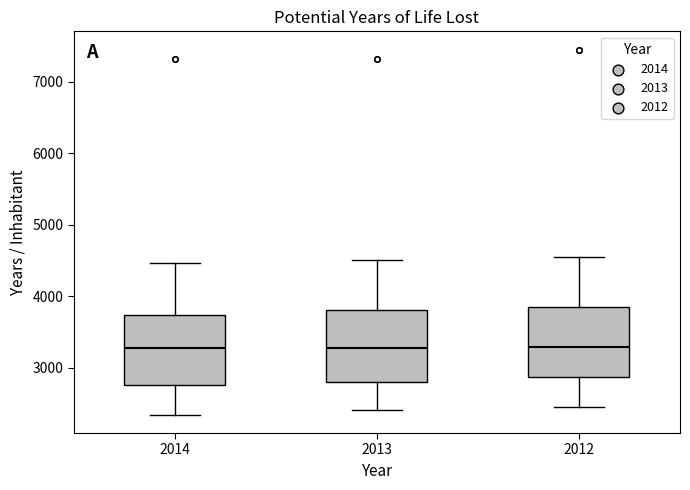

Reading left to right, transcribe this box plot: for each box, give where its median line is, the range the box spans, and where its two whiskers end, as read against the y-axis. The values are not printed on the chart, so give them approximately, as read against the axis.

2014: median 3300, box 2800 to 3700, whiskers 2300 to 4500
2013: median 3300, box 2800 to 3800, whiskers 2400 to 4500
2012: median 3300, box 2900 to 3900, whiskers 2500 to 4600